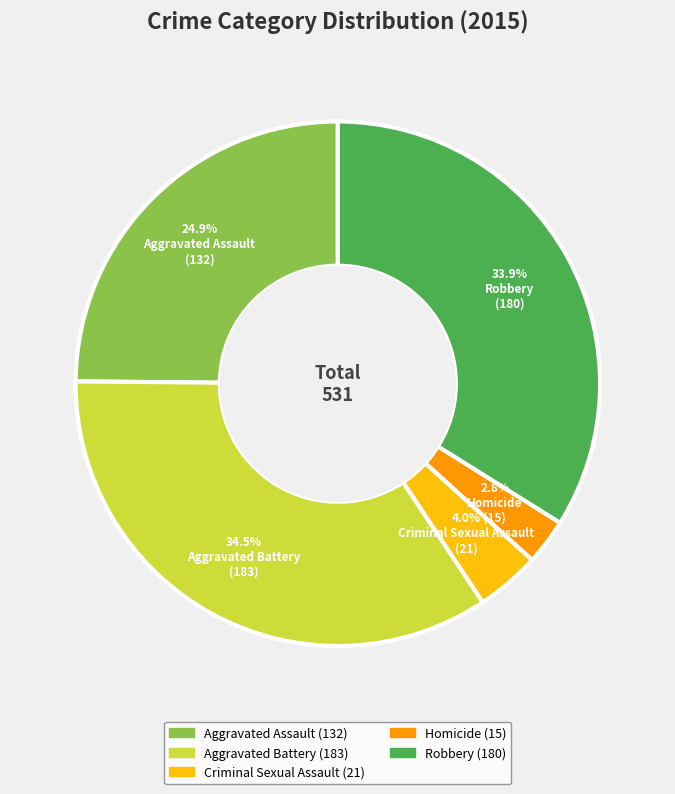

To the nearest percent, what is the difference between the largest and smallest slice percentages?

32%